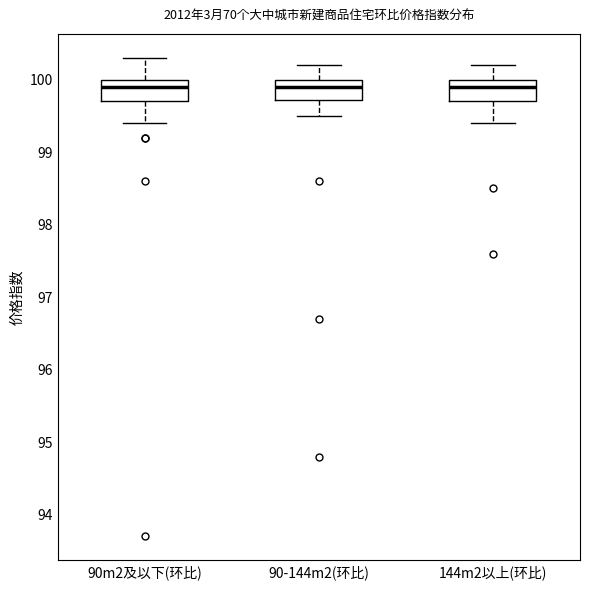

Reading left to right, read every box against the y-axis: the position of its median line, the range the box covers, and the ends of its whiskers. The values are not printed on the chart, so give them approximately, as read against the axis.

90m2及以下(环比): median 99.9, box 99.7 to 100.0, whiskers 99.4 to 100.3
90-144m2(环比): median 99.9, box 99.7 to 100.0, whiskers 99.5 to 100.2
144m2以上(环比): median 99.9, box 99.7 to 100.0, whiskers 99.4 to 100.2